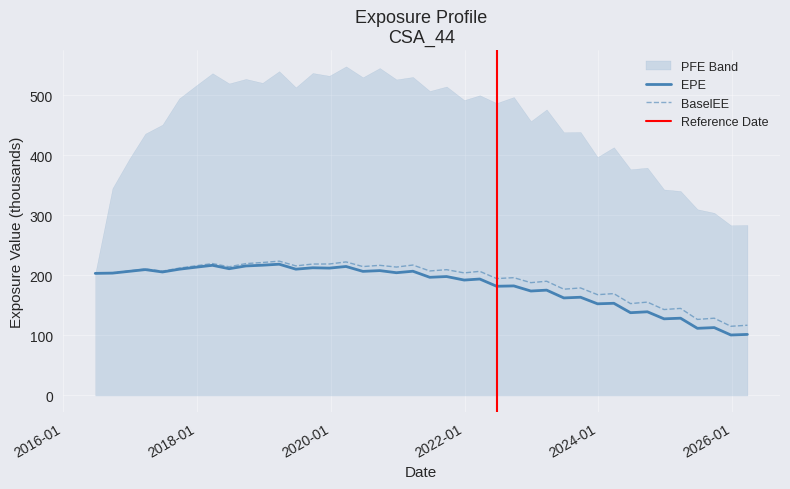

True or false: EPE and BaselEE cross at least once.

False